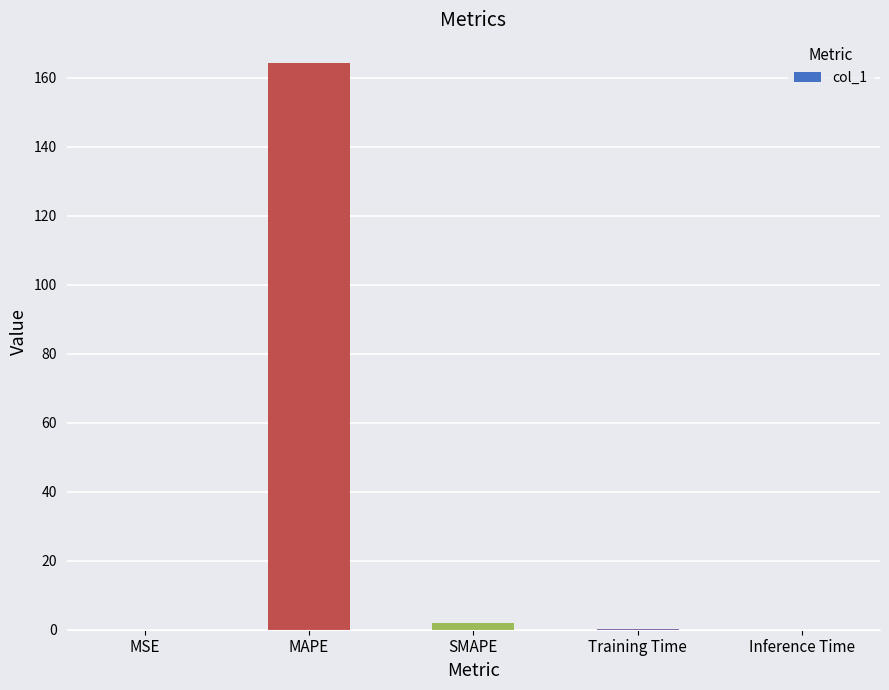

The value at MSE is 0.0. True or false?

True